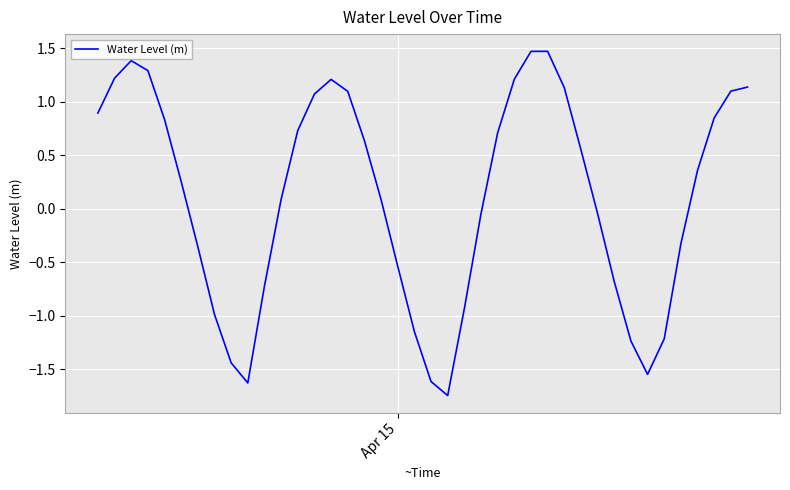

What is the greatest value displayed?

1.5